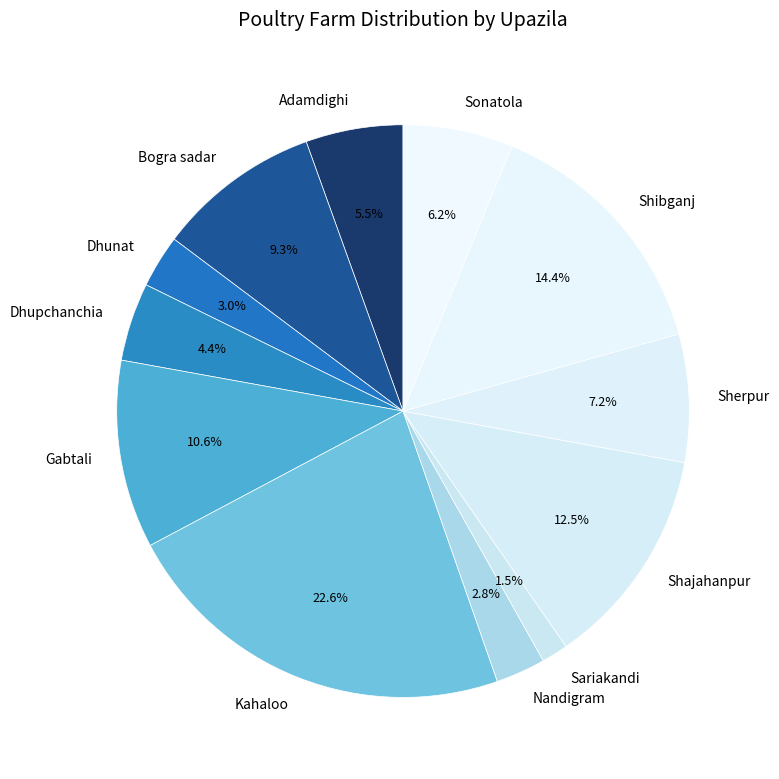

What portion of the pie excludes Shibganj?

85.6%